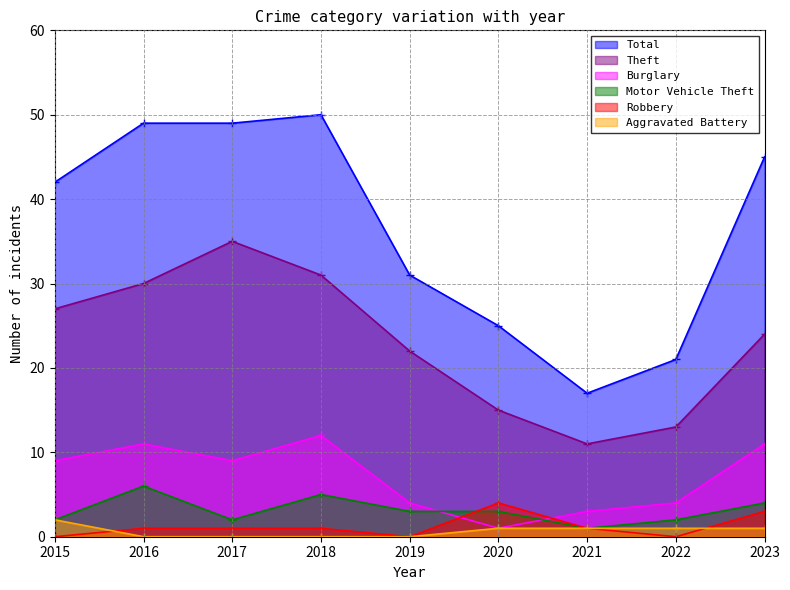

Does the chart display data point markers on the line(s)?

Yes